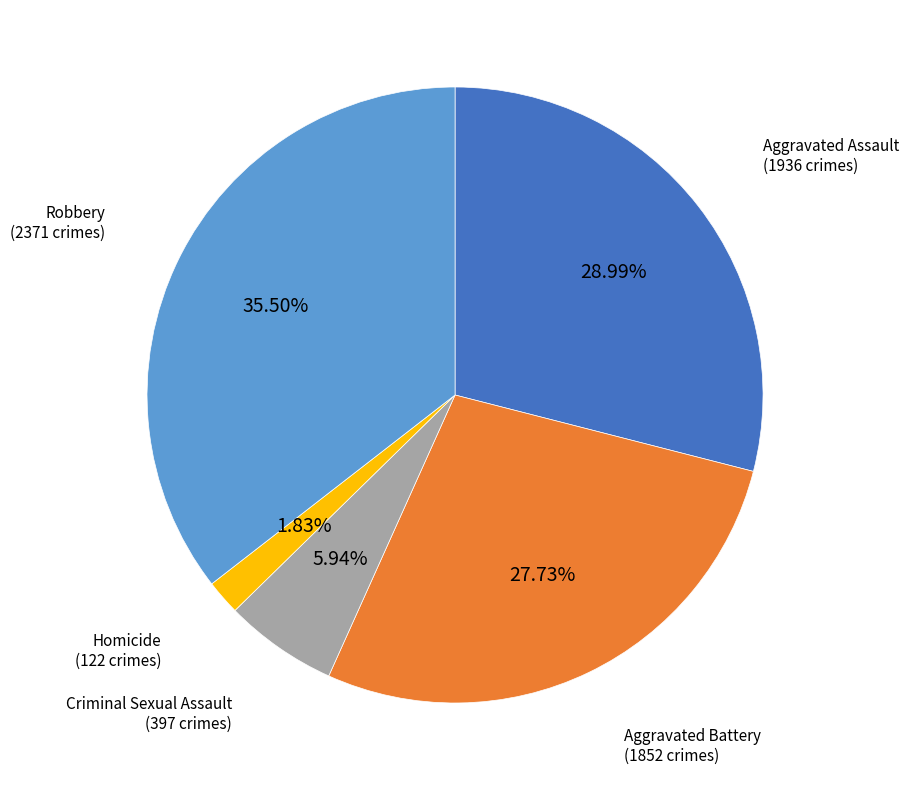

To the nearest percent, what is the difference between the largest and smallest slice percentages?

34%